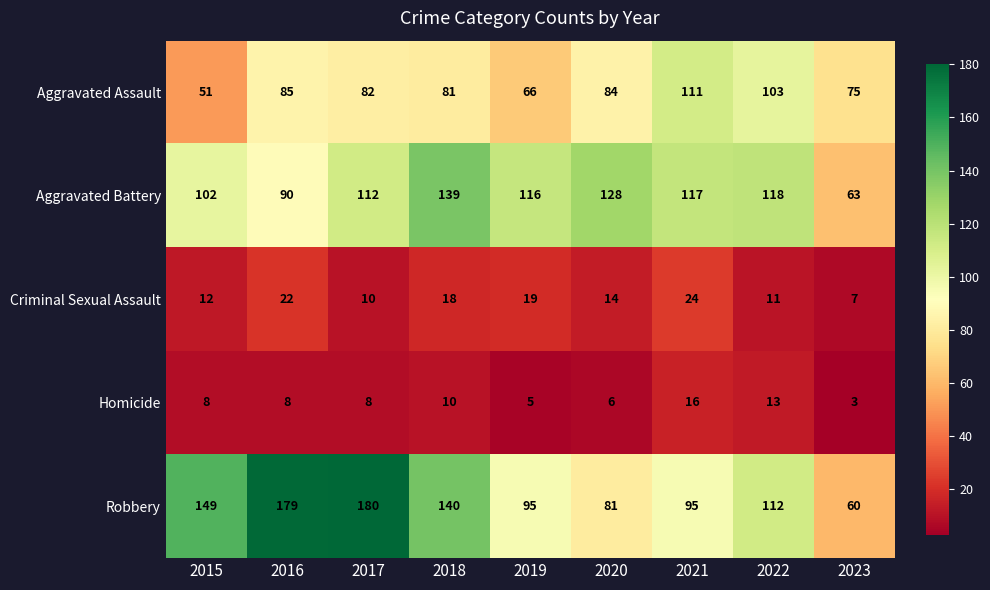

Is it true that Robbery equals 180 at 2017?

True